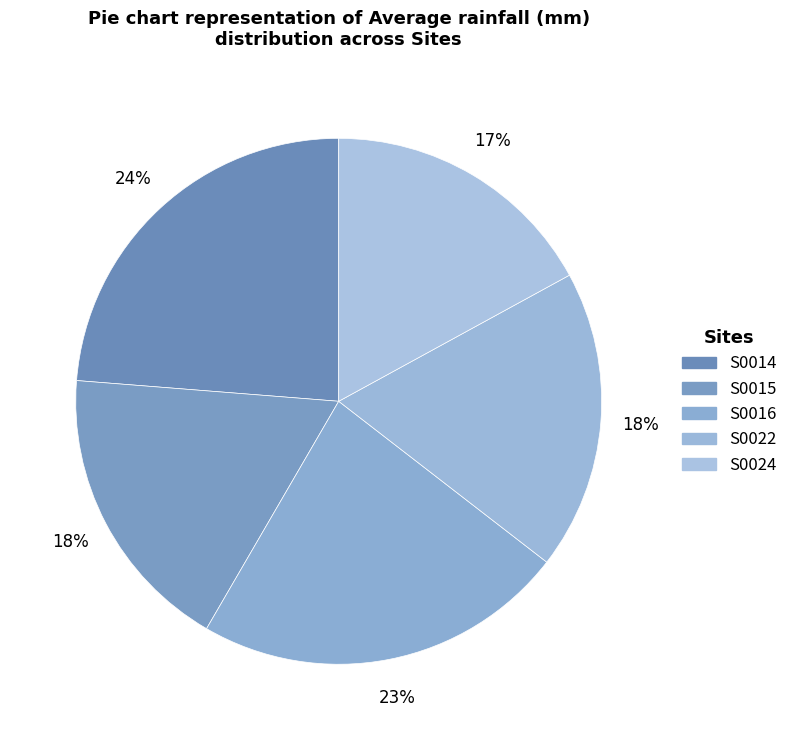

Count the number of slices in the pie.

5